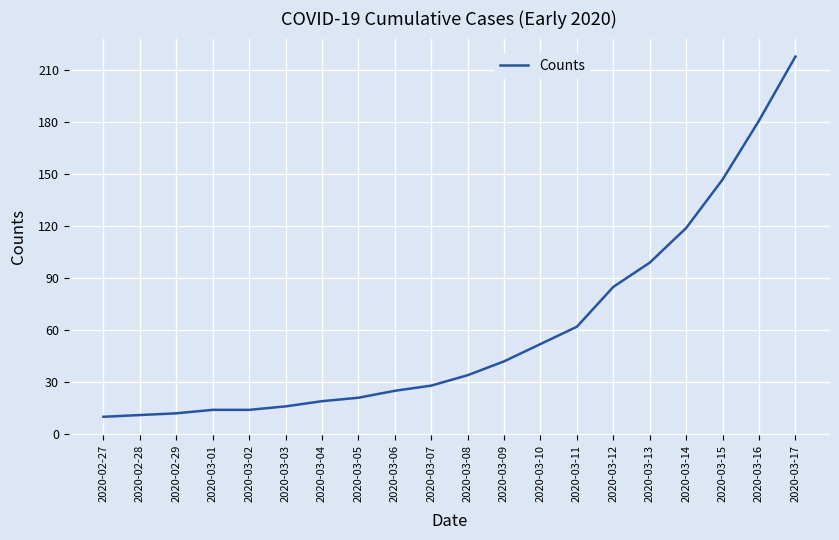

What is the smallest value displayed?

10